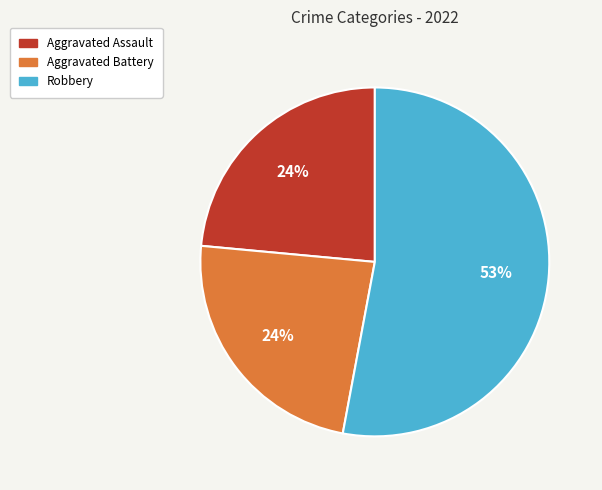

True or false: Aggravated Assault accounts for 24% of the total.

True